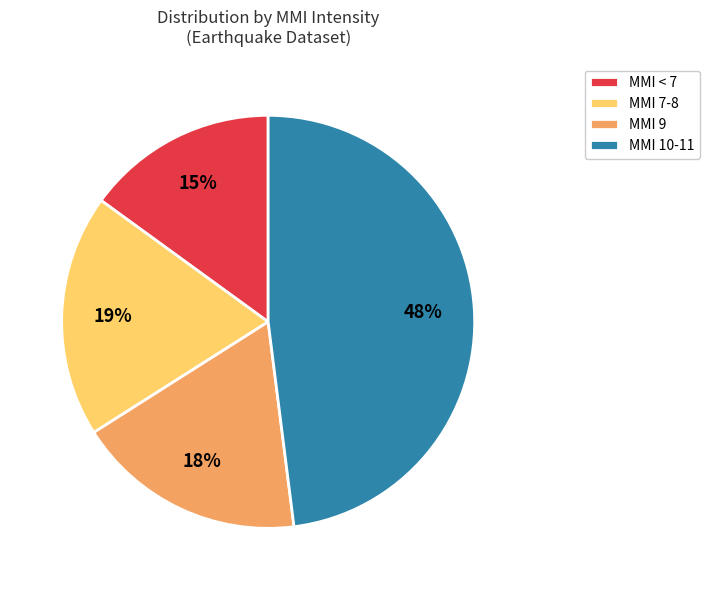

Combined, do MMI < 7 and MMI 10-11 account for over 50%?

Yes